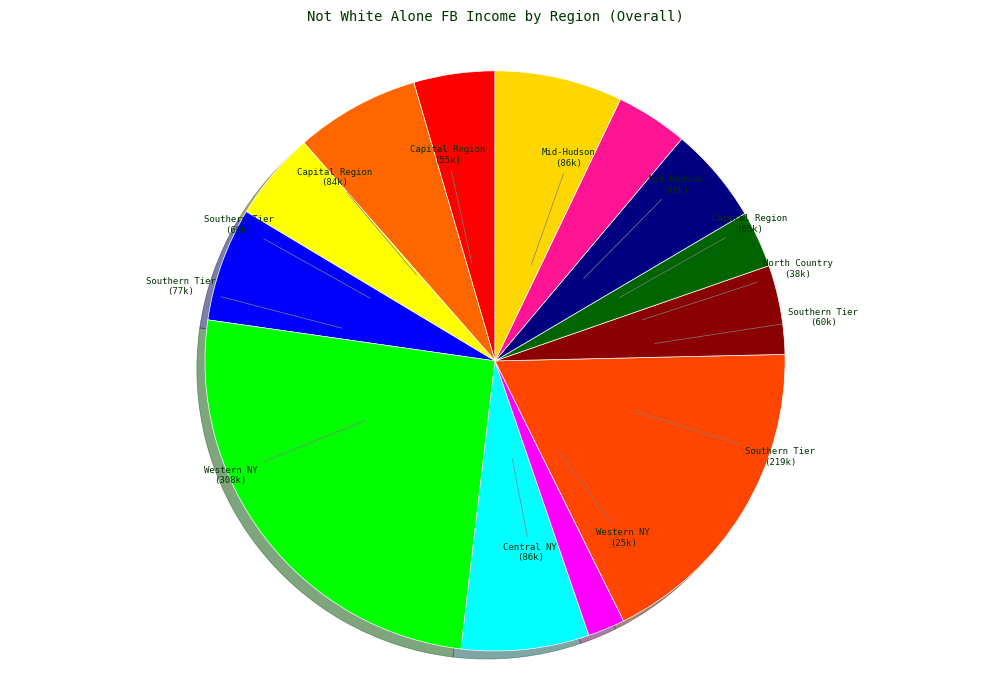

How many segments does this pie chart have?

13